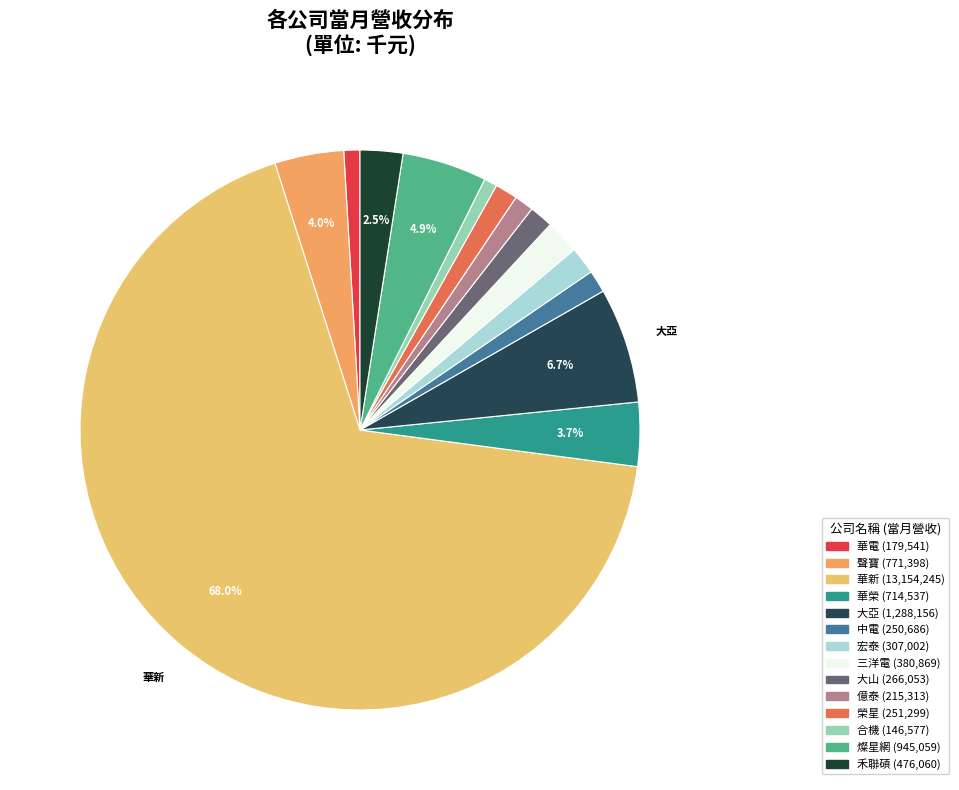

Count the number of slices in the pie.

14